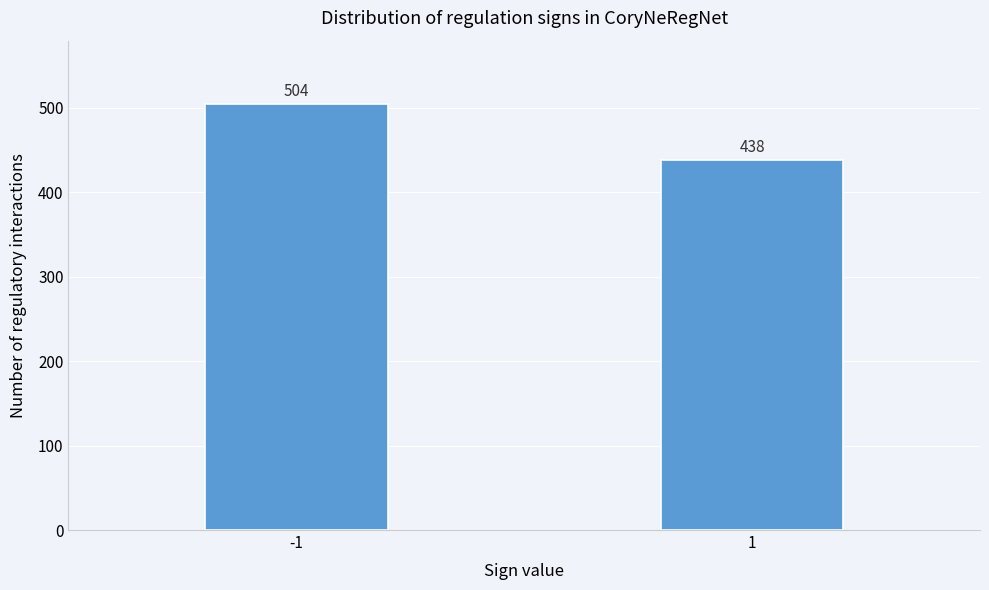

Reading left to right, what are all the values shown in this chart?

504	438